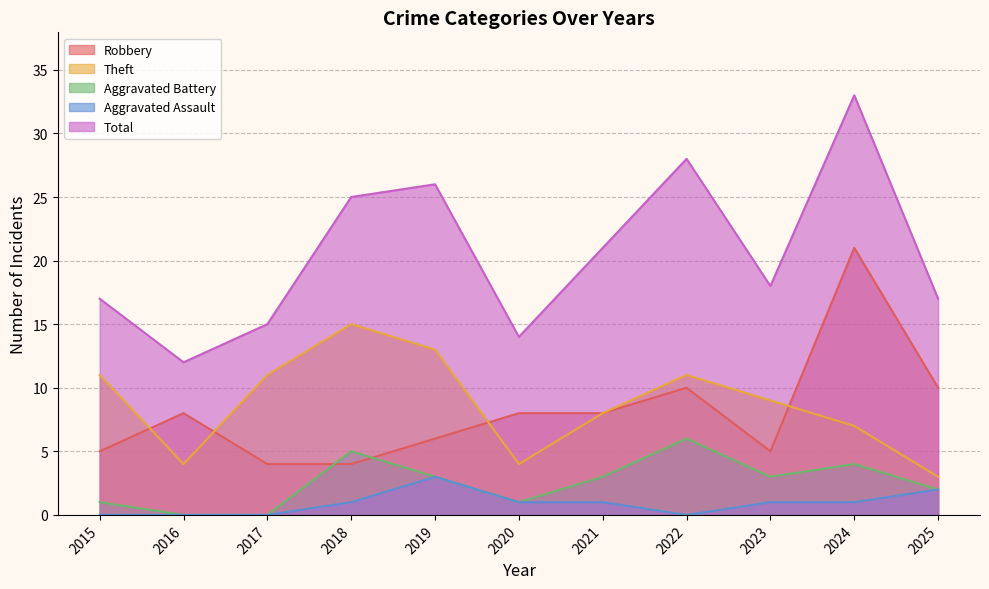

What is the value of the Total point at the 3rd from the left?

15